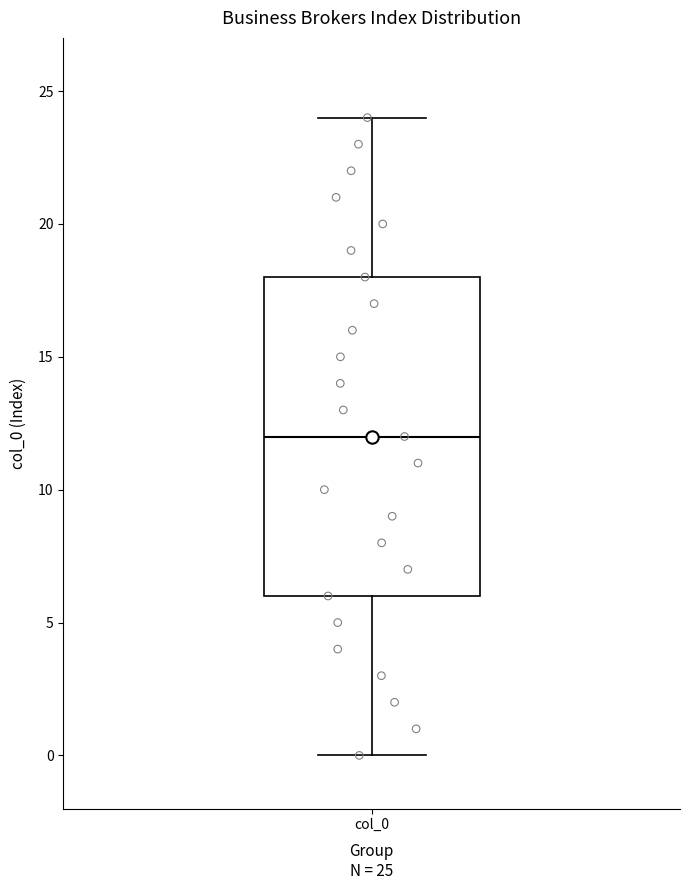

Where is the upper edge of the box for col_0 on the y-axis? The values are not printed on the chart, so give them approximately, as read against the axis.

18